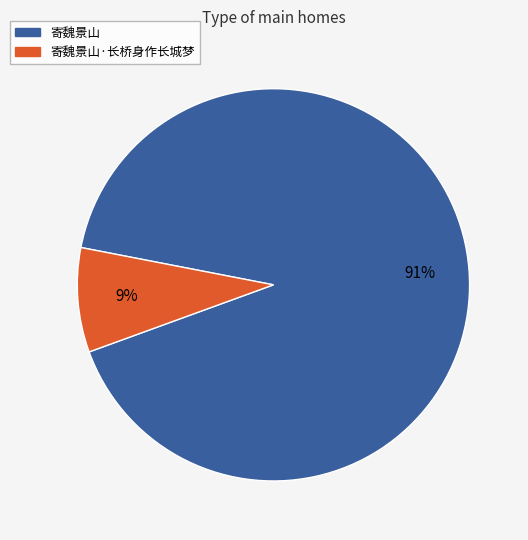

To the nearest percent, what is the combined percentage of 寄魏景山 and 寄魏景山·长桥身作长城梦?

100%